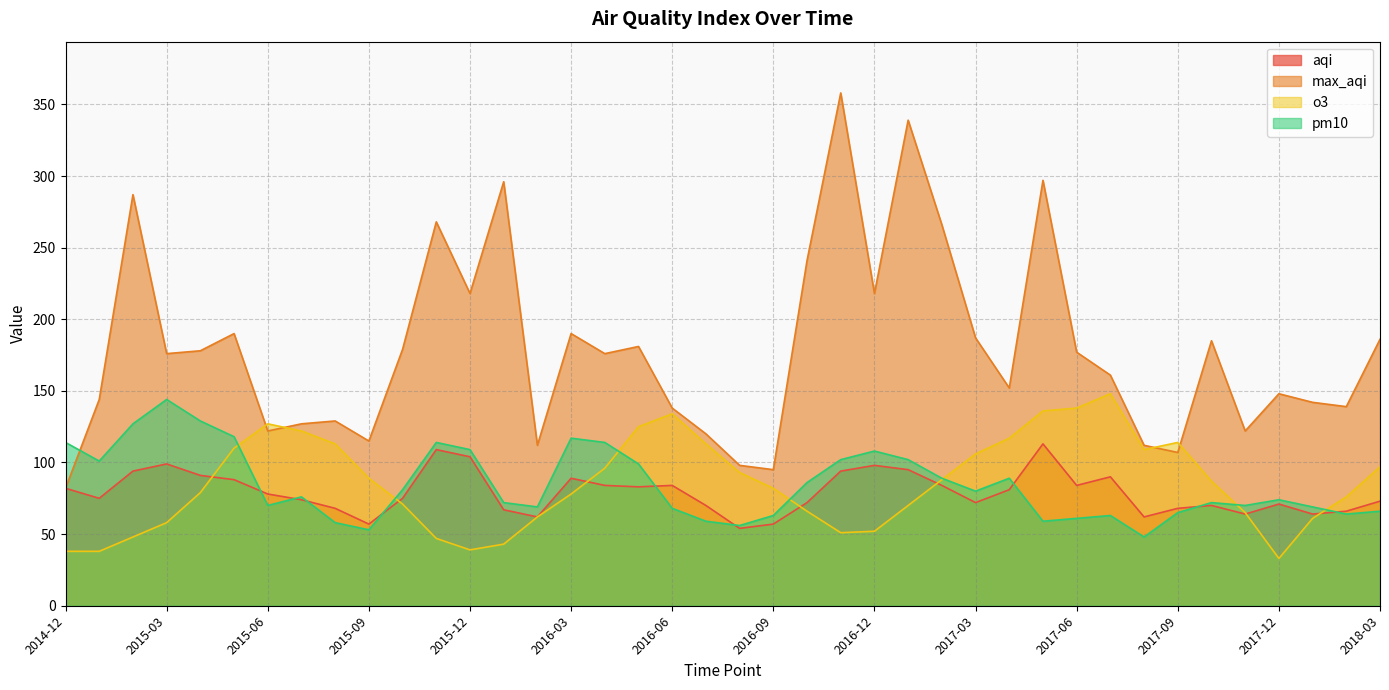

Rank the categories by o3 value from highest to lowest.

2017-07, 2017-06, 2017-05, 2016-06, 2015-06, 2016-05, 2015-07, 2017-04, 2017-09, 2015-08, 2016-07, 2015-05, 2017-08, 2017-03, 2018-03, 2016-04, 2016-08, 2015-09, 2017-02, 2017-10, 2016-09, 2015-04, 2016-03, 2018-02, 2015-10, 2017-01, 2016-10, 2017-11, 2016-02, 2018-01, 2015-03, 2016-12, 2016-11, 2015-02, 2015-11, 2016-01, 2015-12, 2014-12, 2015-01, 2017-12